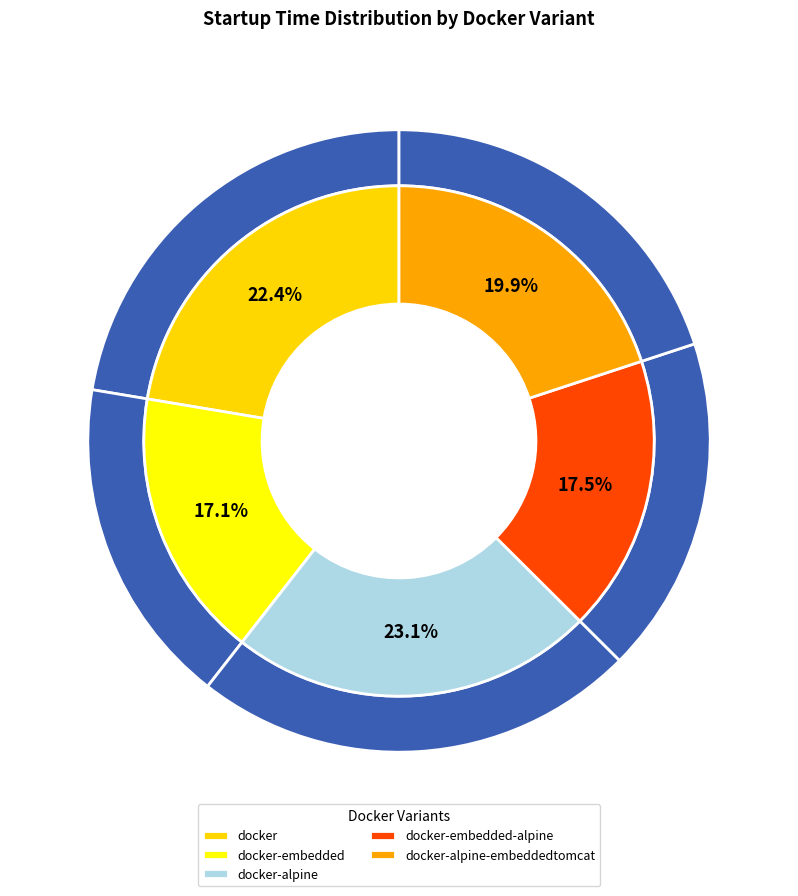

To the nearest percent, what is the combined percentage of docker-alpine and docker-embedded-alpine?

41%